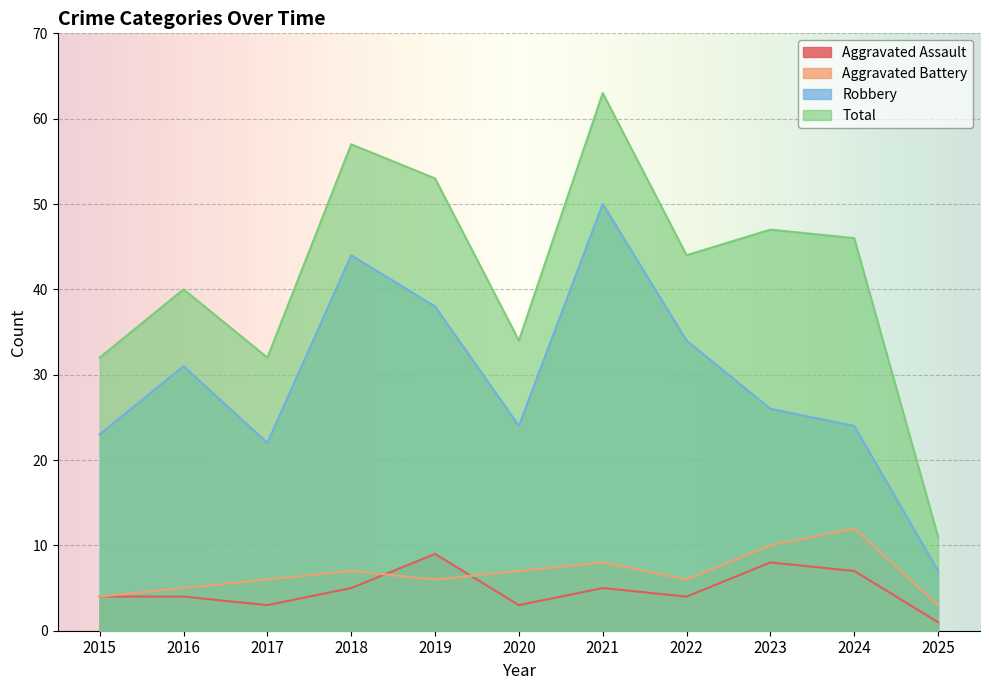

What is the approximate value of Total at 2015?

32